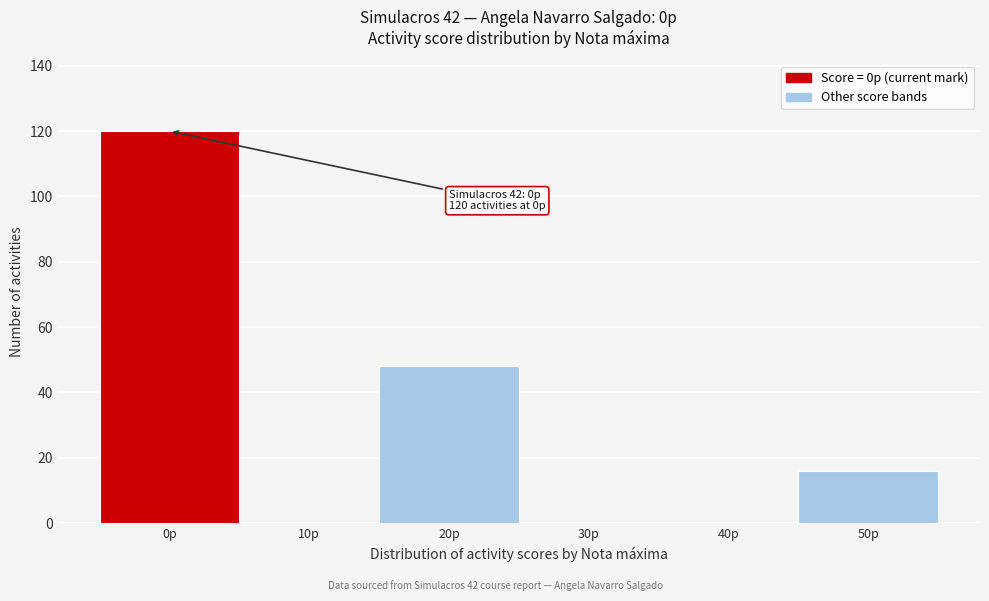

Reading left to right, transcribe all the data shown in this chart.

0p=120	10p=0	20p=48	30p=0	40p=0	50p=16